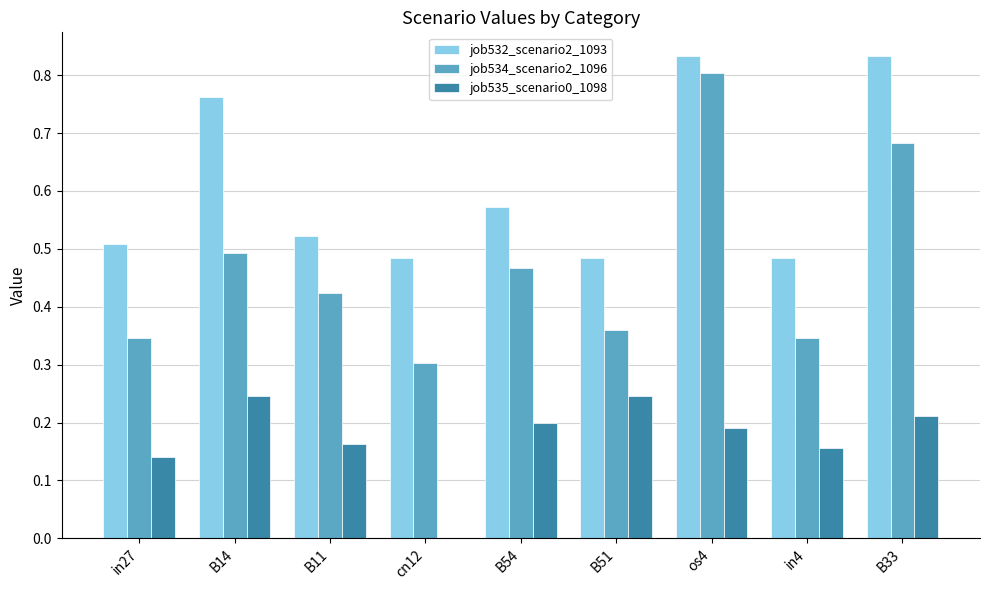

What is the sum of the job534_scenario2_1096 values at cn12 and os4?

1.1